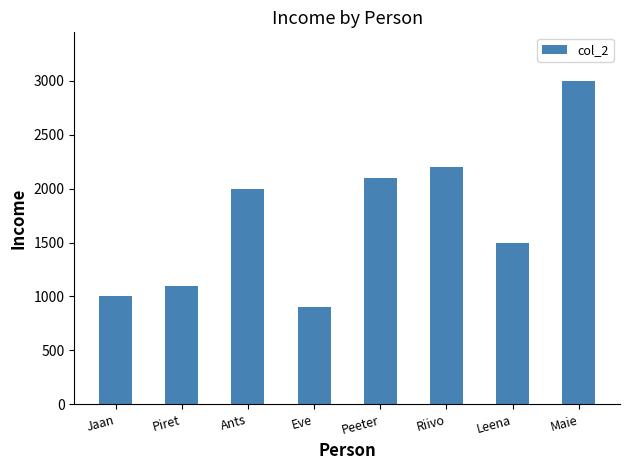

Count the number of categories in the chart.

8